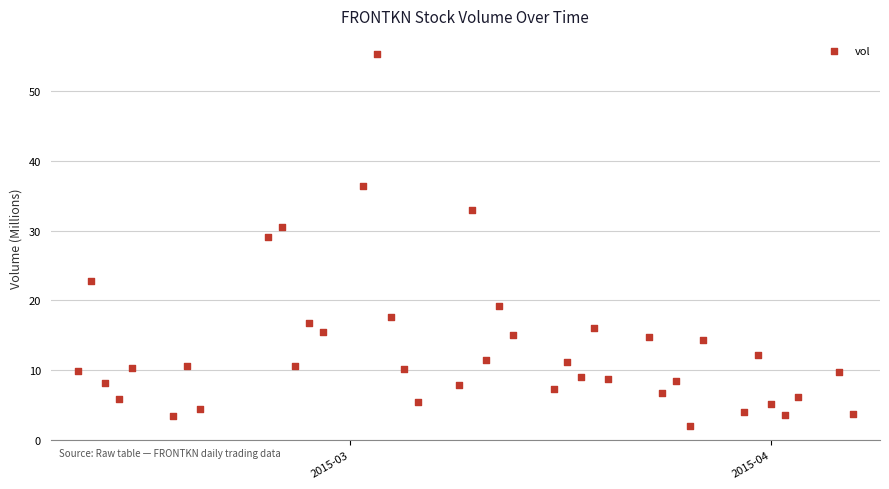

What is the range of X values (max minus min)?

57.0